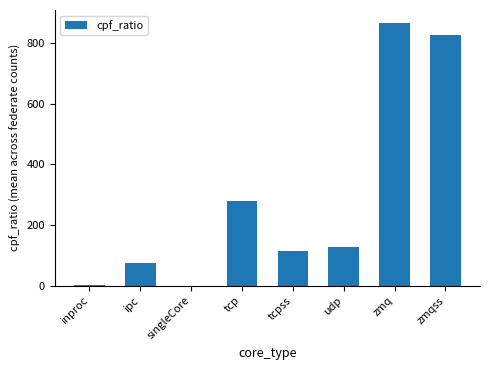

What is the change in value from ipc to tcp?

+201.6